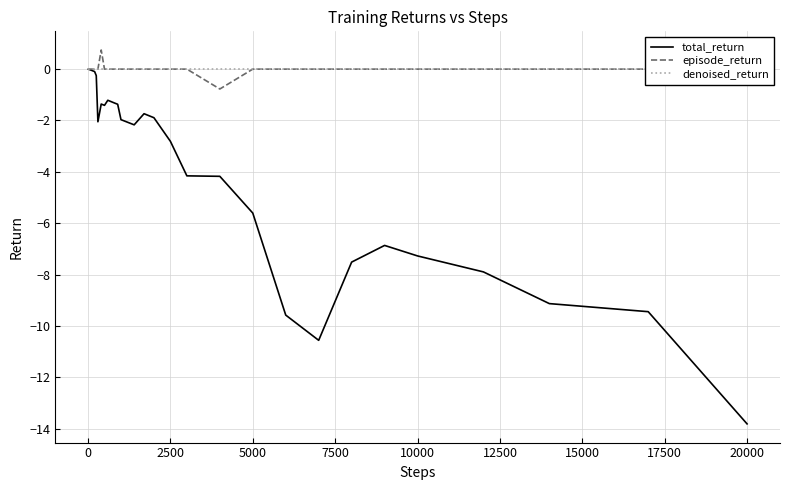

What is the minimum value for episode_return?

-0.8